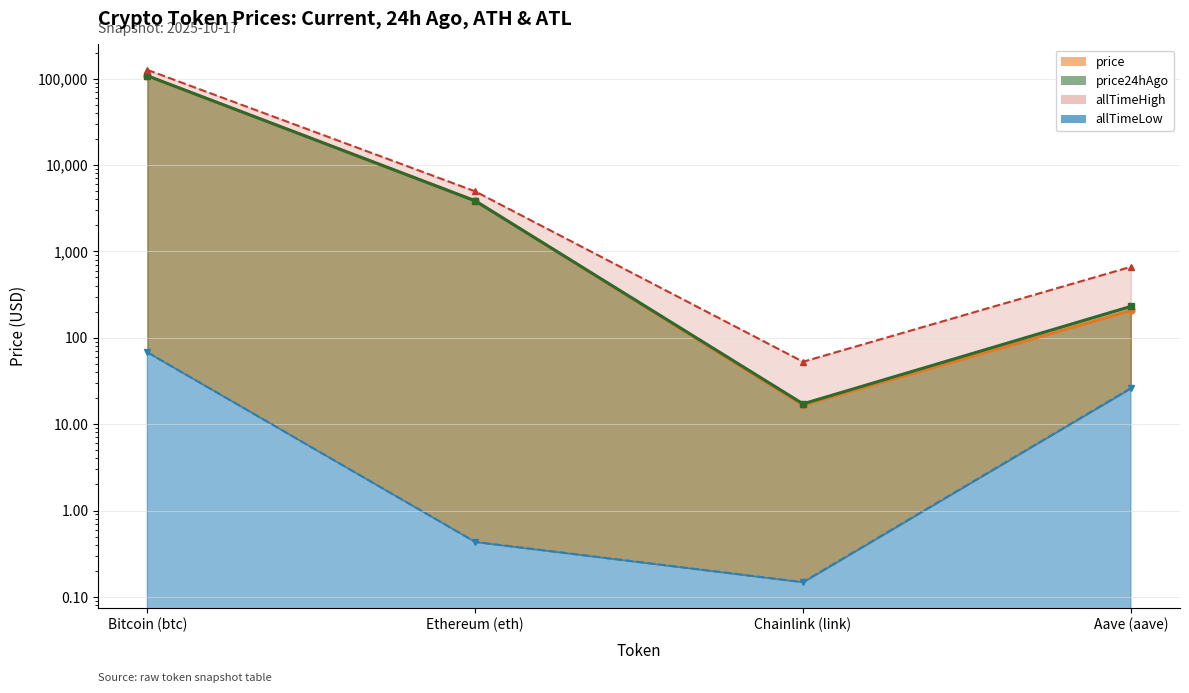

True or false: price and allTimeLow intersect in this chart.

False